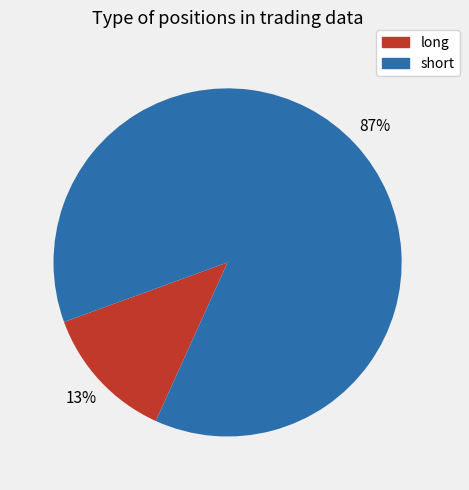

Which category accounts for the majority?

short